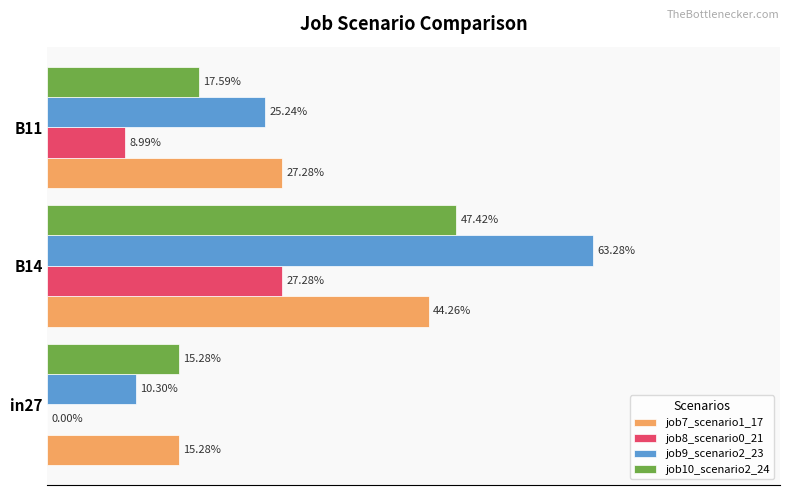

What are all the series names shown in the legend?

job7_scenario1_17, job8_scenario0_21, job9_scenario2_23, job10_scenario2_24